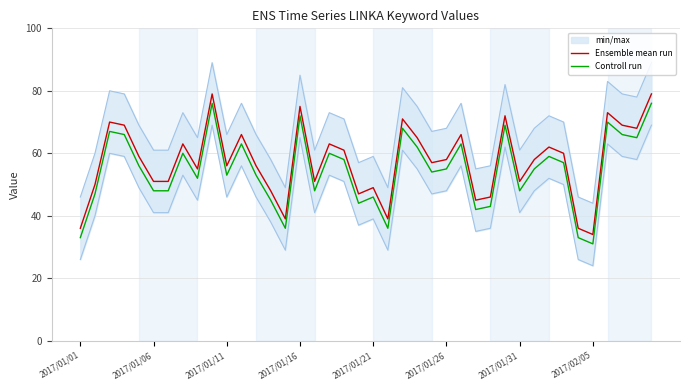

Is this an area chart (filled region under the line)?

No